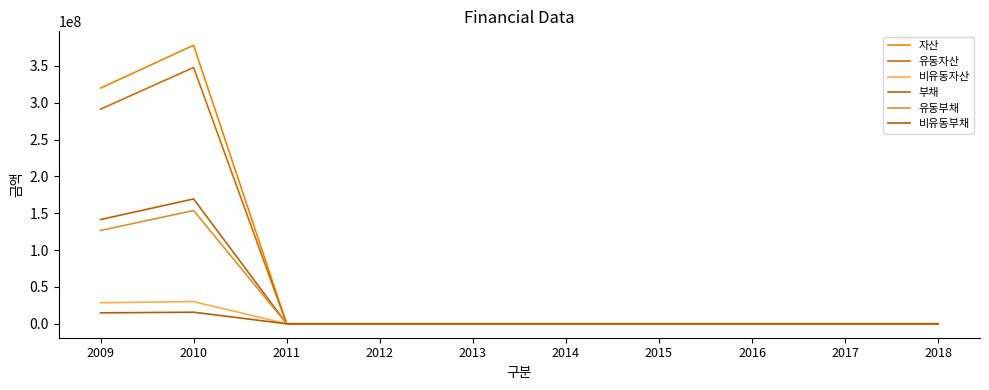

True or false: 비유동부채 has more than 1 interior local peaks.

False